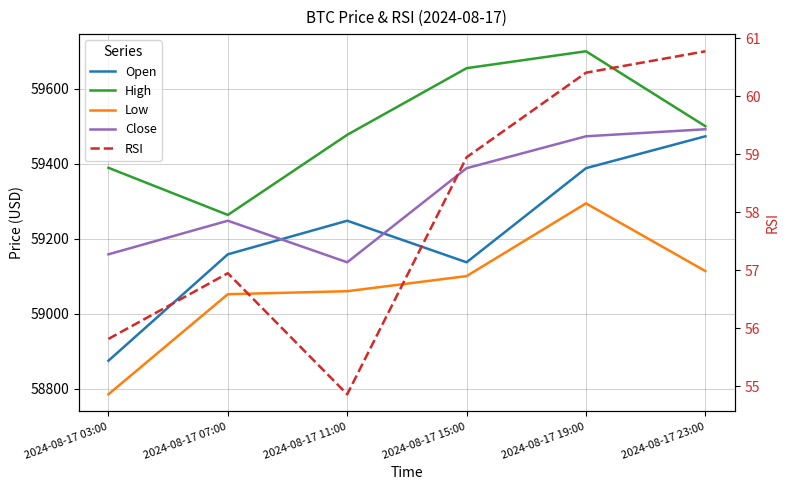

Reading left to right, list all the values displayed in this chart.

Open: 2024-08-17 03:00=58874.6	2024-08-17 07:00=59158.4	2024-08-17 11:00=59248.0	2024-08-17 15:00=59137.1	2024-08-17 19:00=59388.1	2024-08-17 23:00=59473.2
High: 2024-08-17 03:00=59389.2	2024-08-17 07:00=59263.5	2024-08-17 11:00=59477.2	2024-08-17 15:00=59654.9	2024-08-17 19:00=59700.0	2024-08-17 23:00=59500.0
Low: 2024-08-17 03:00=58785.1	2024-08-17 07:00=59052.0	2024-08-17 11:00=59060.0	2024-08-17 15:00=59100.3	2024-08-17 19:00=59294.3	2024-08-17 23:00=59113.7
Close: 2024-08-17 03:00=59158.4	2024-08-17 07:00=59248.0	2024-08-17 11:00=59137.1	2024-08-17 15:00=59388.1	2024-08-17 19:00=59473.2	2024-08-17 23:00=59492.0
RSI: 2024-08-17 03:00=55.8	2024-08-17 07:00=56.9	2024-08-17 11:00=54.9	2024-08-17 15:00=59.0	2024-08-17 19:00=60.4	2024-08-17 23:00=60.8